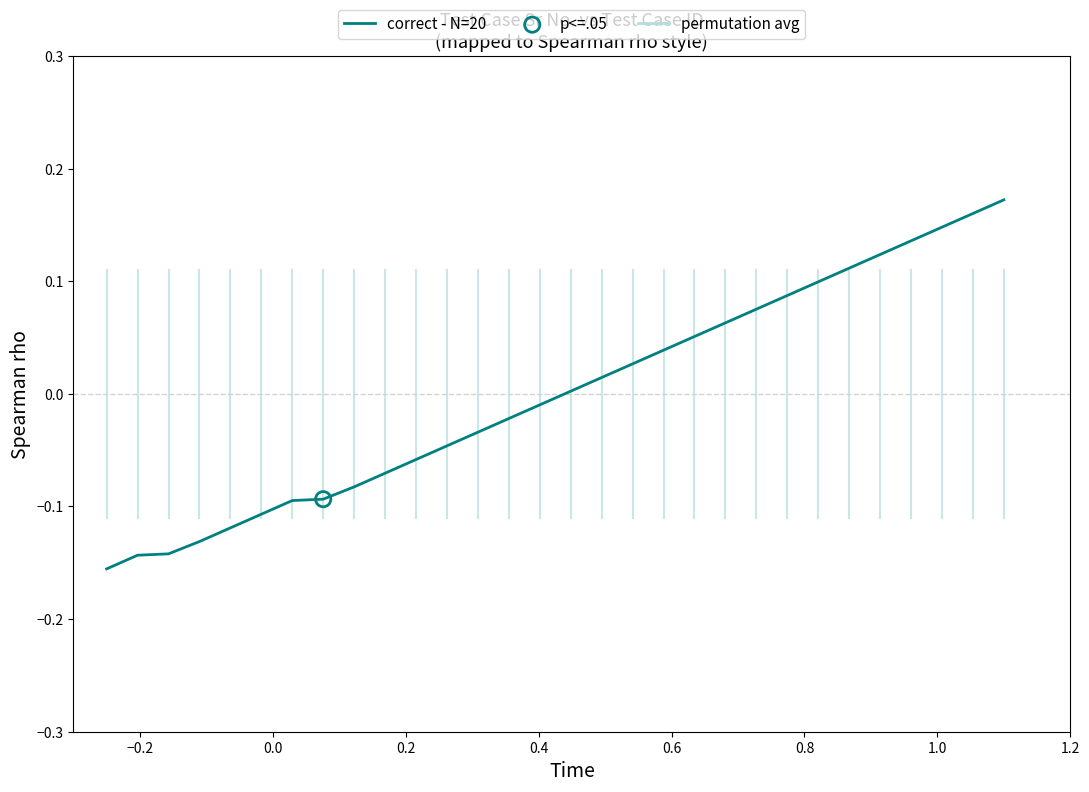

What is the difference between the maximum and minimum values?

0.3